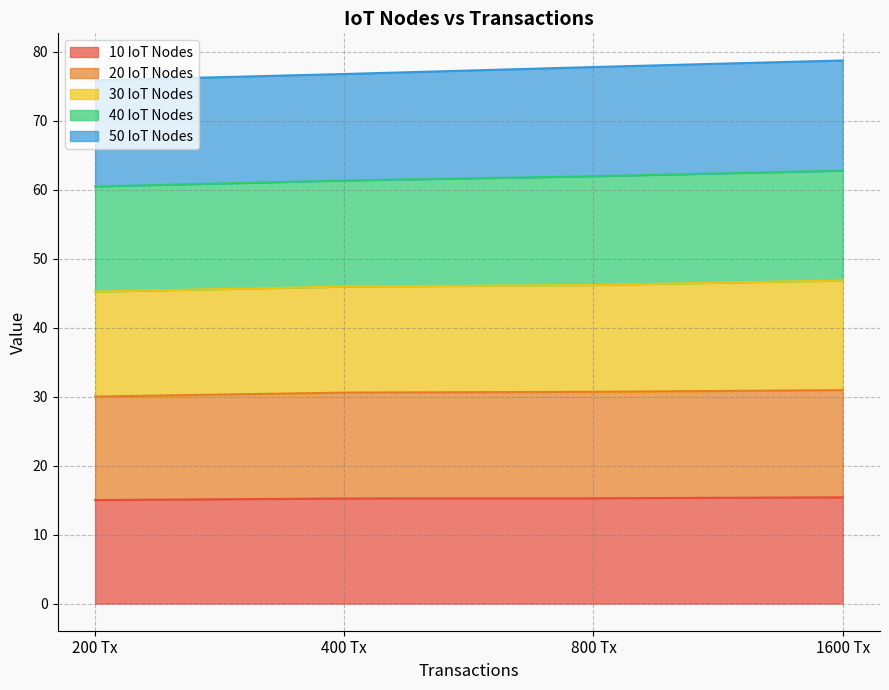

What is the highest value of the 10 IoT Nodes series?

15.4